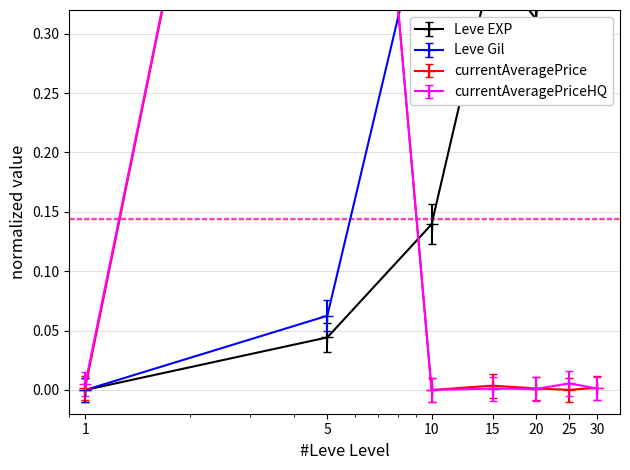

Does the chart have visible grid lines?

Yes